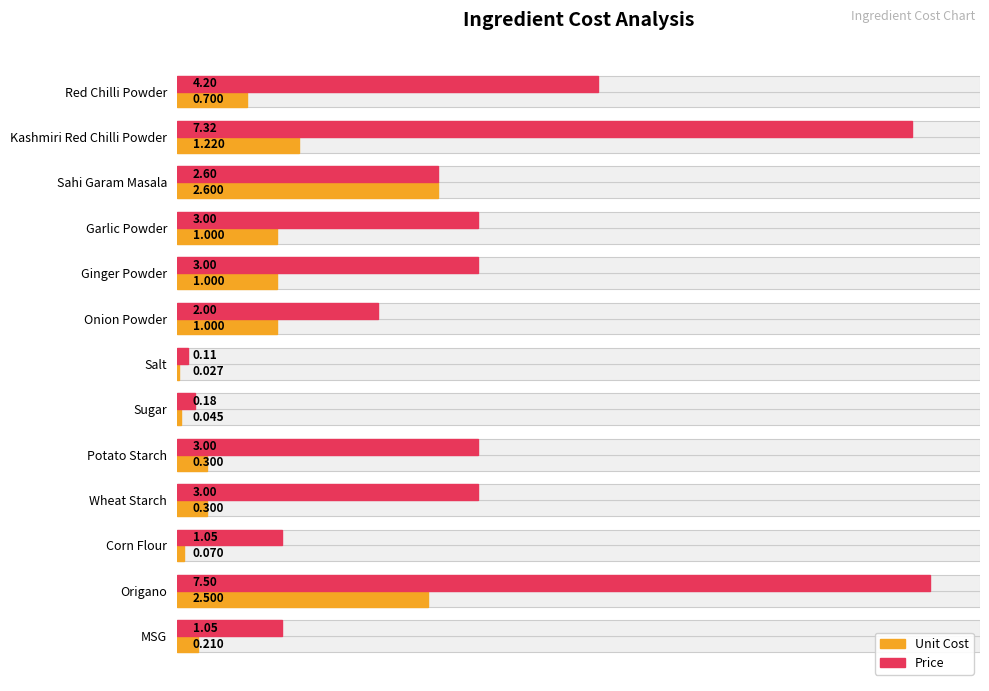

What value does the Unit Cost series have at Red Chilli Powder?

0.7